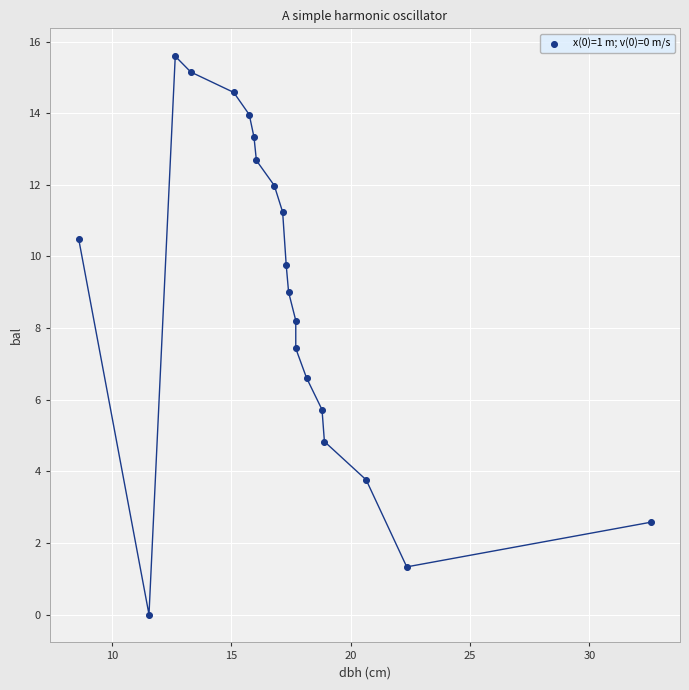

What is the range of X values (max minus min)?

24.0